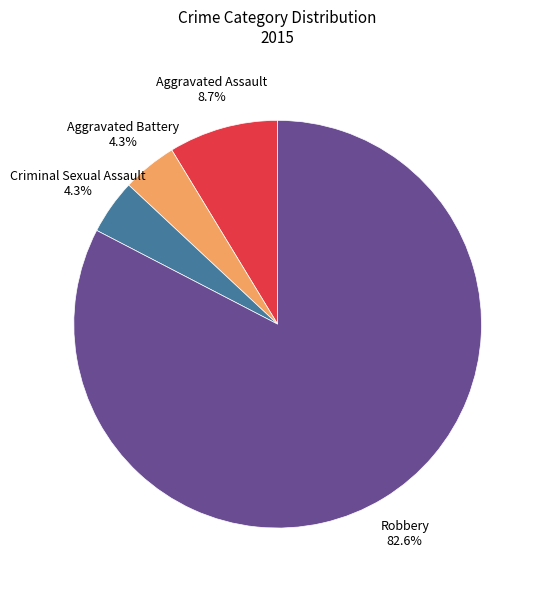

Is it true that Aggravated Assault is 1% of the pie?

False